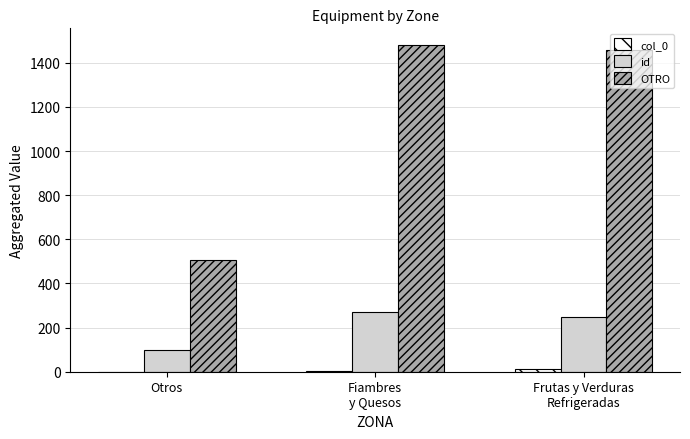

The value of OTRO at Frutas y Verduras
Refrigeradas is 1460. True or false?

True